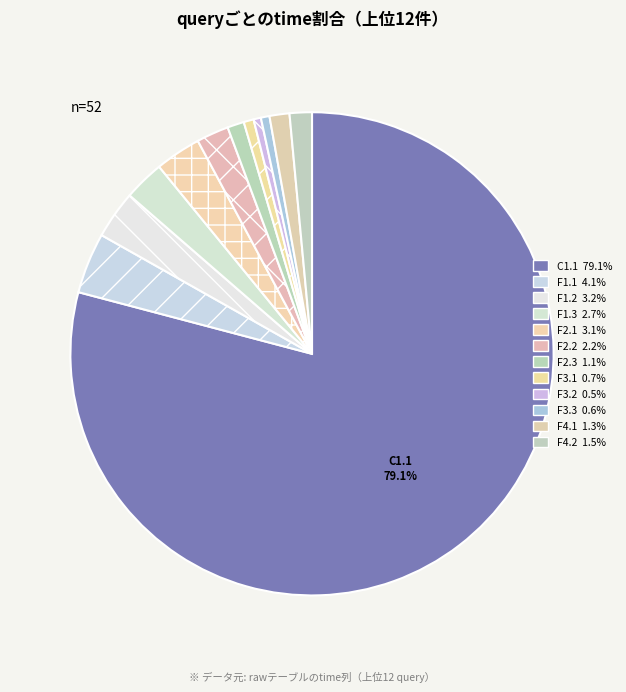

Is there a majority slice in this chart?

Yes